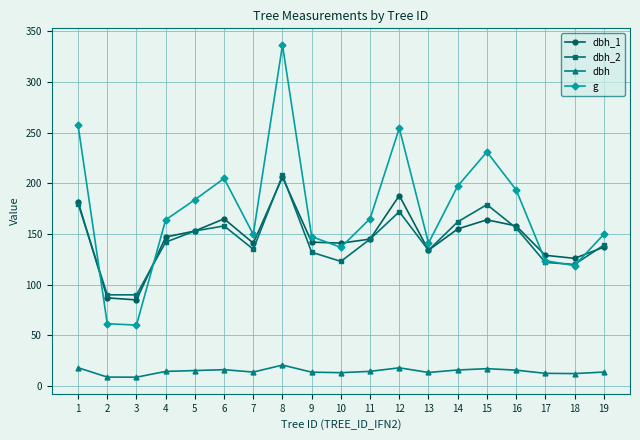

Is this an area chart (filled region under the line)?

No